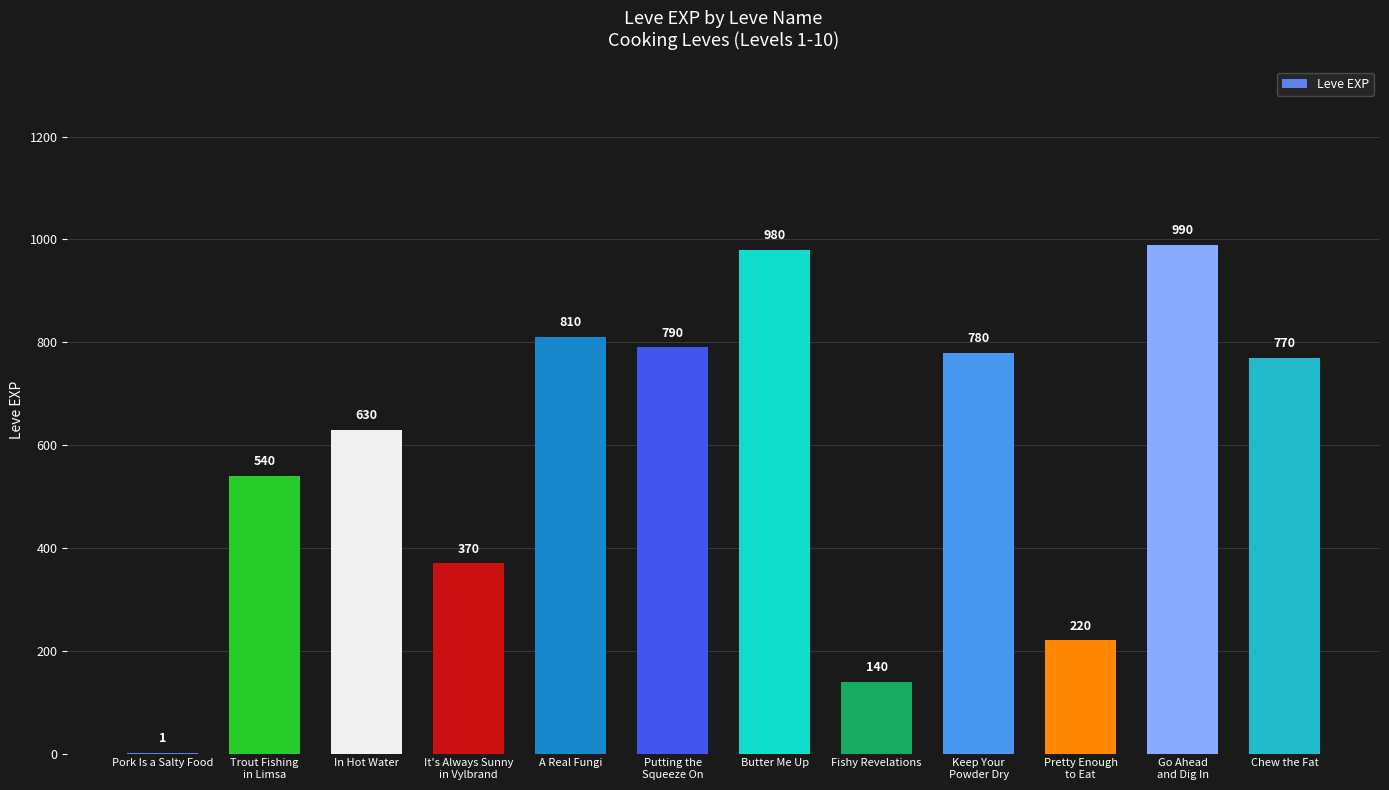

Reading left to right, extract all data points from this chart.

1	540	630	370	810	790	980	140	780	220	990	770